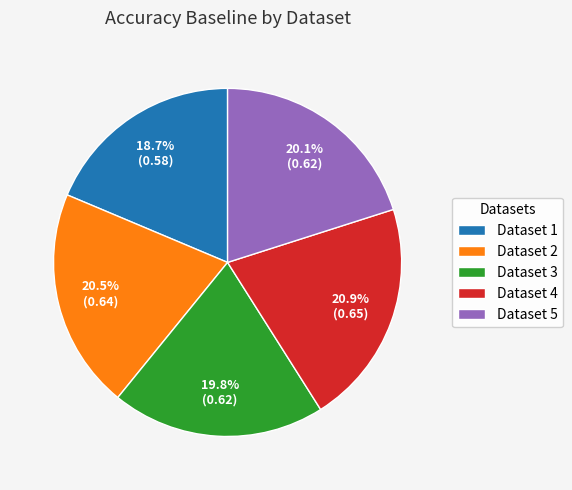

Which has a higher value, Dataset 3 or Dataset 4?

Dataset 4